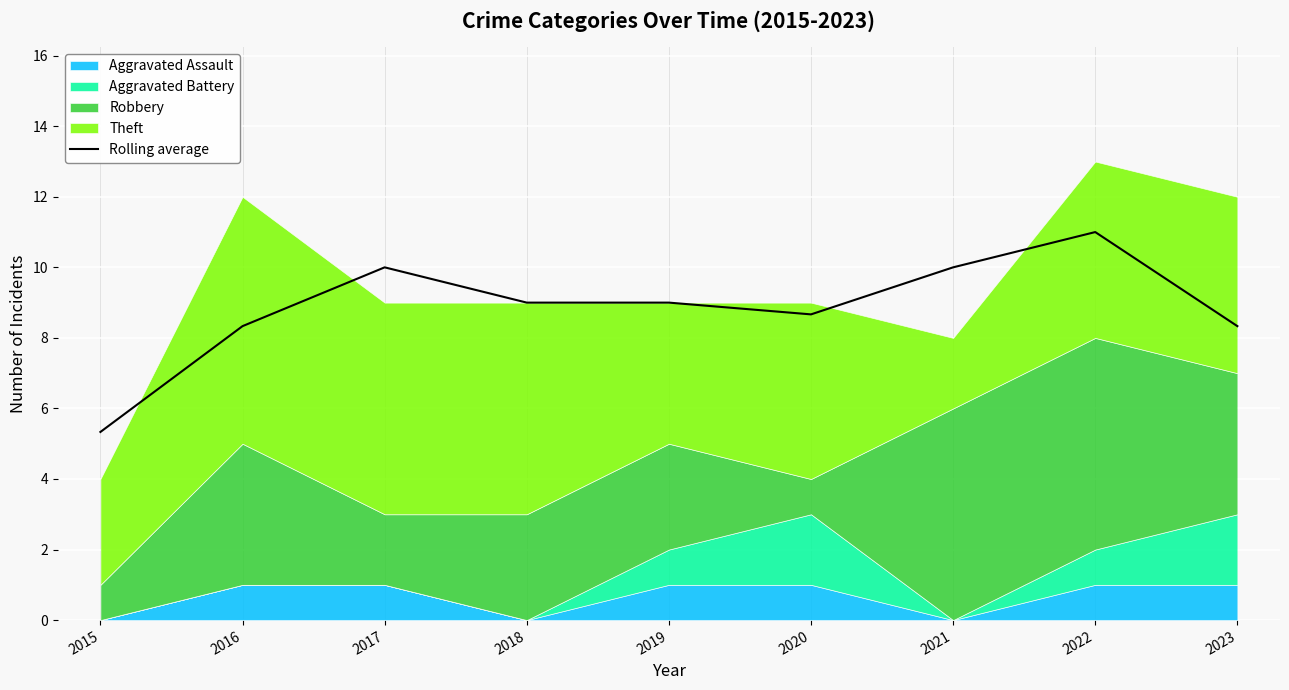

Reading left to right, what are all the values shown in this chart?

5.3	8.3	10.0	9.0	9.0	8.7	10.0	11.0	8.3